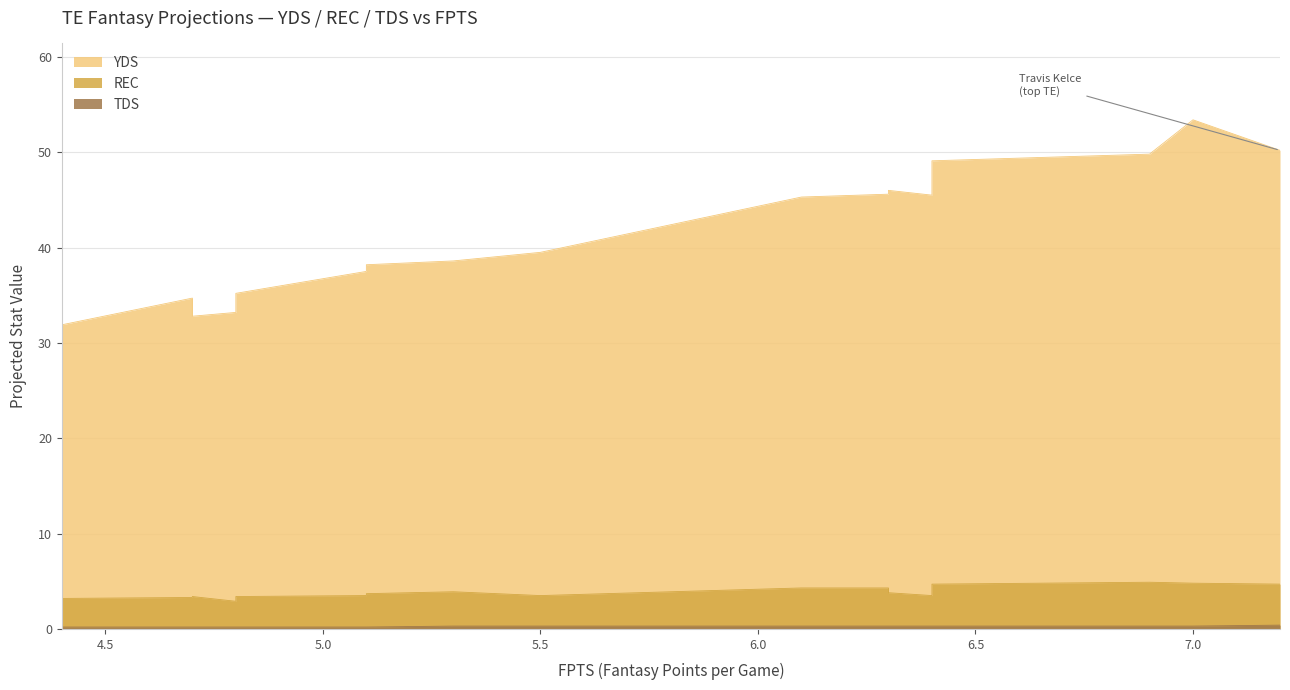

True or false: REC and FL intersect in this chart.

False